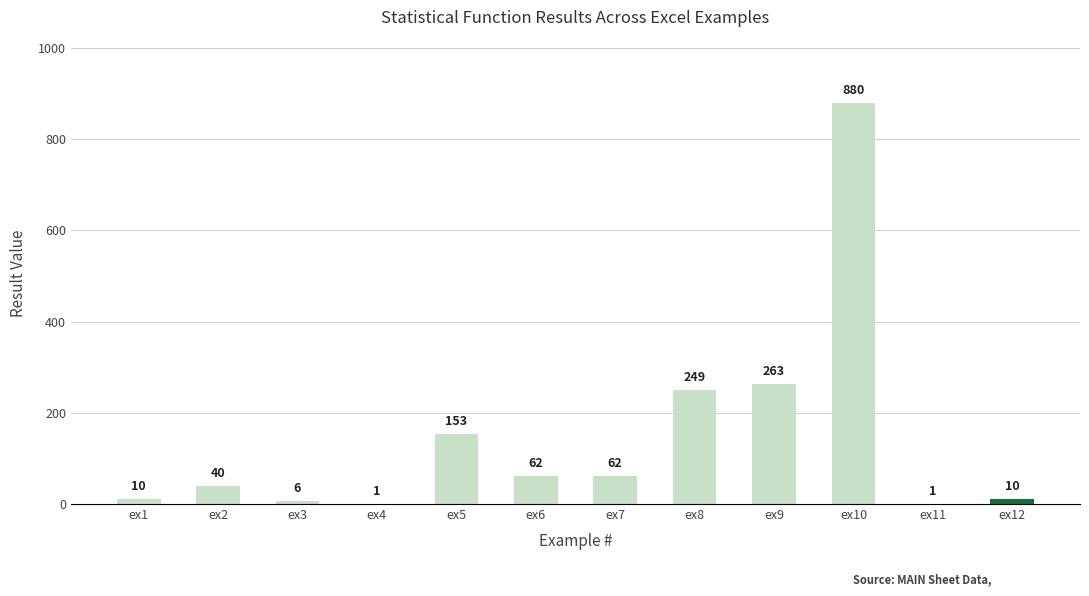

Reading left to right, extract all data points from this chart.

ex1=10	ex2=40	ex3=6	ex4=1	ex5=153	ex6=62	ex7=62	ex8=249	ex9=263	ex10=880	ex11=1	ex12=10